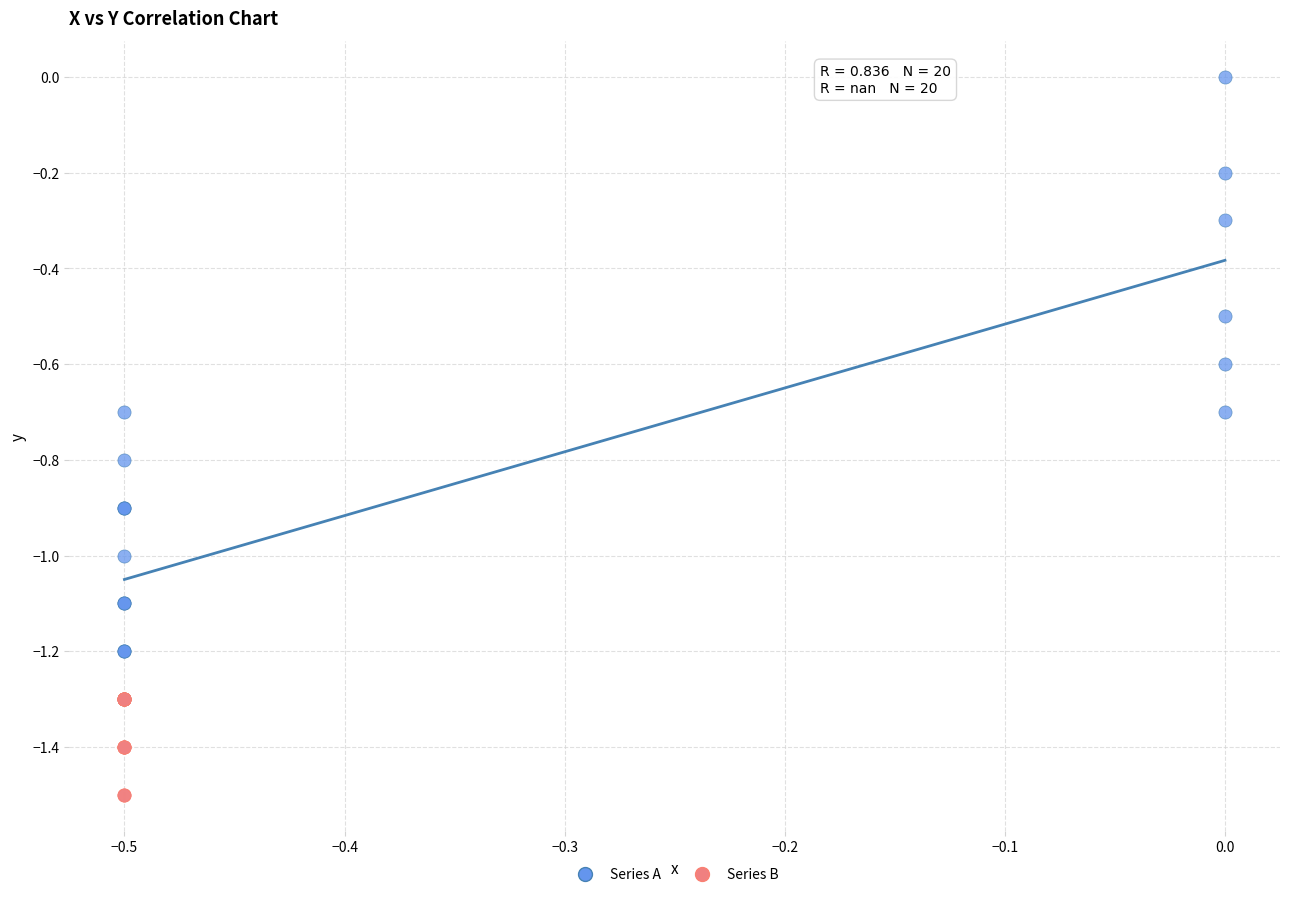

Which series contains the highest Y value?

Series A